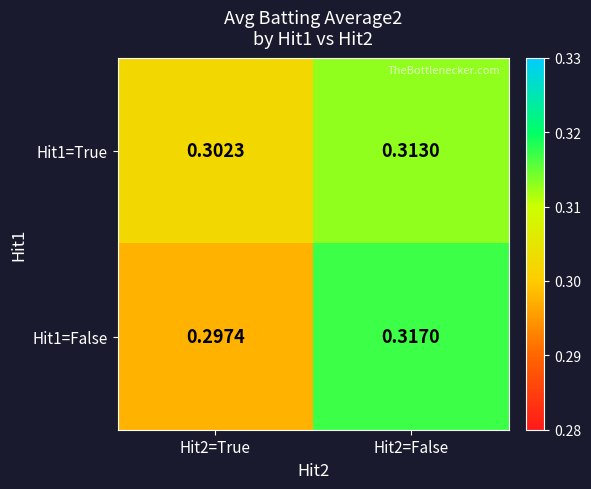

Is the value of Hit1=False at Hit2=True greater than the value of Hit1=True at Hit2=True?

No